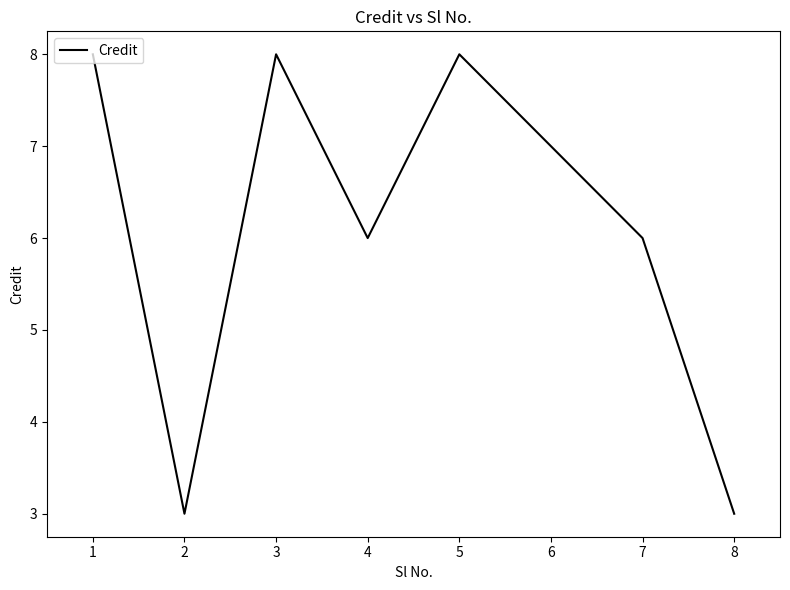

Is it true that the value at 6 is 10?

False